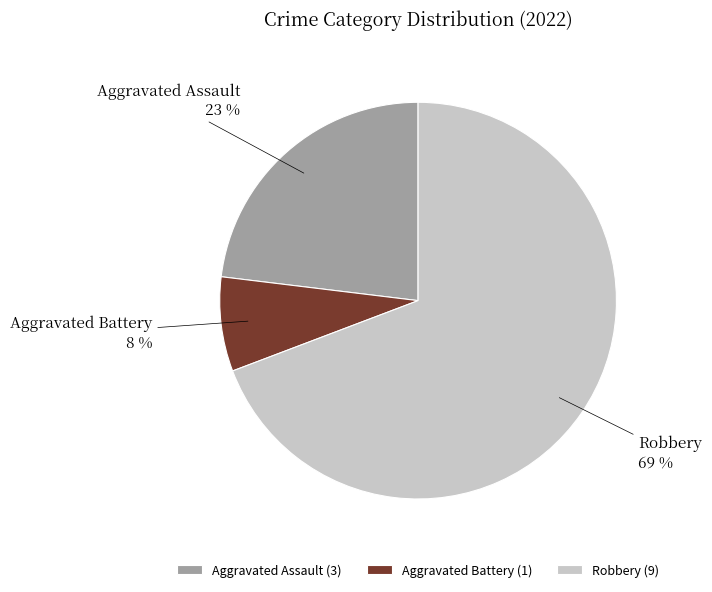

Count the number of slices in the pie.

3